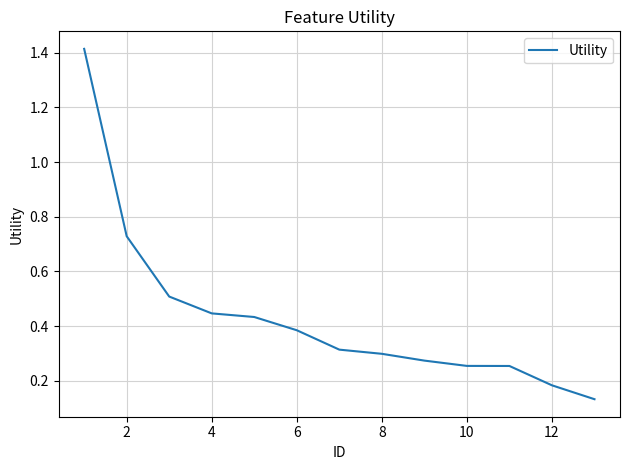

Is this an area chart (filled region under the line)?

No